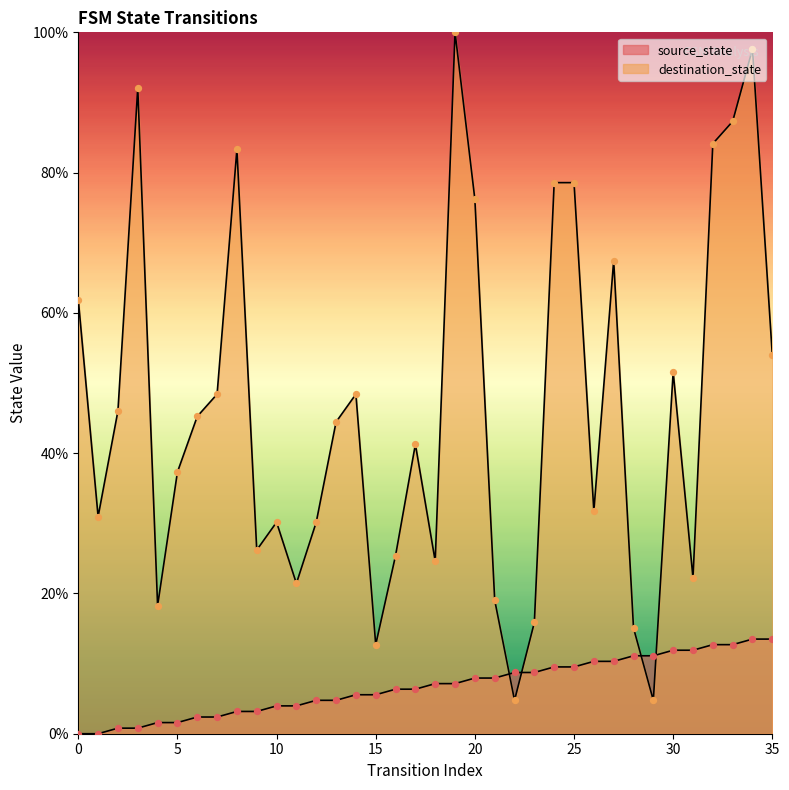

Which series has the largest total across all categories?

destination_state